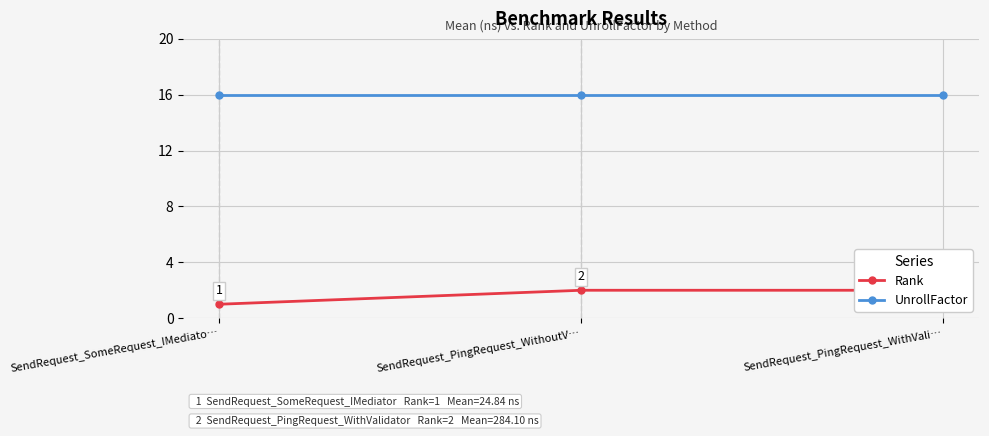

What is the maximum value for UnrollFactor?

16